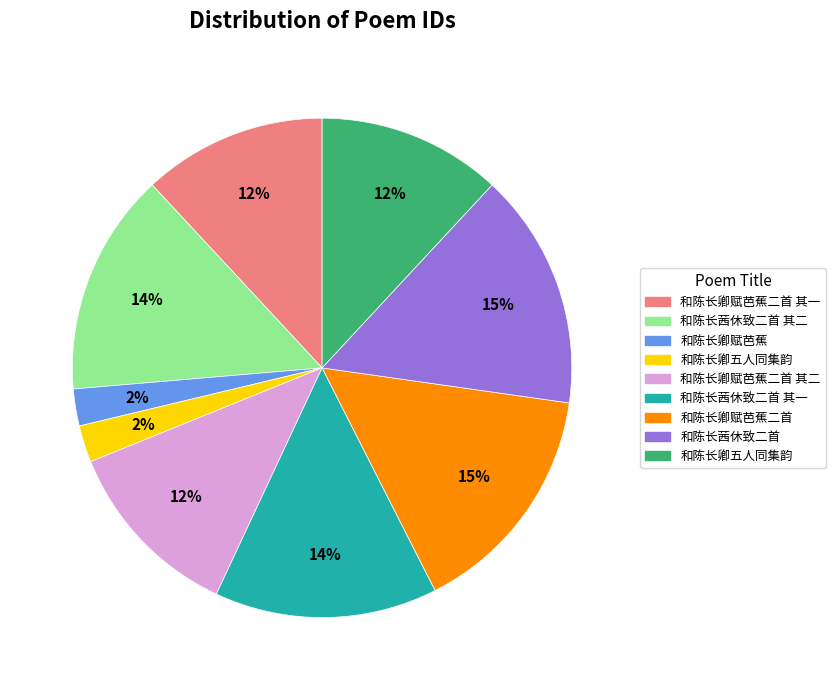

Does any single category account for the majority?

No